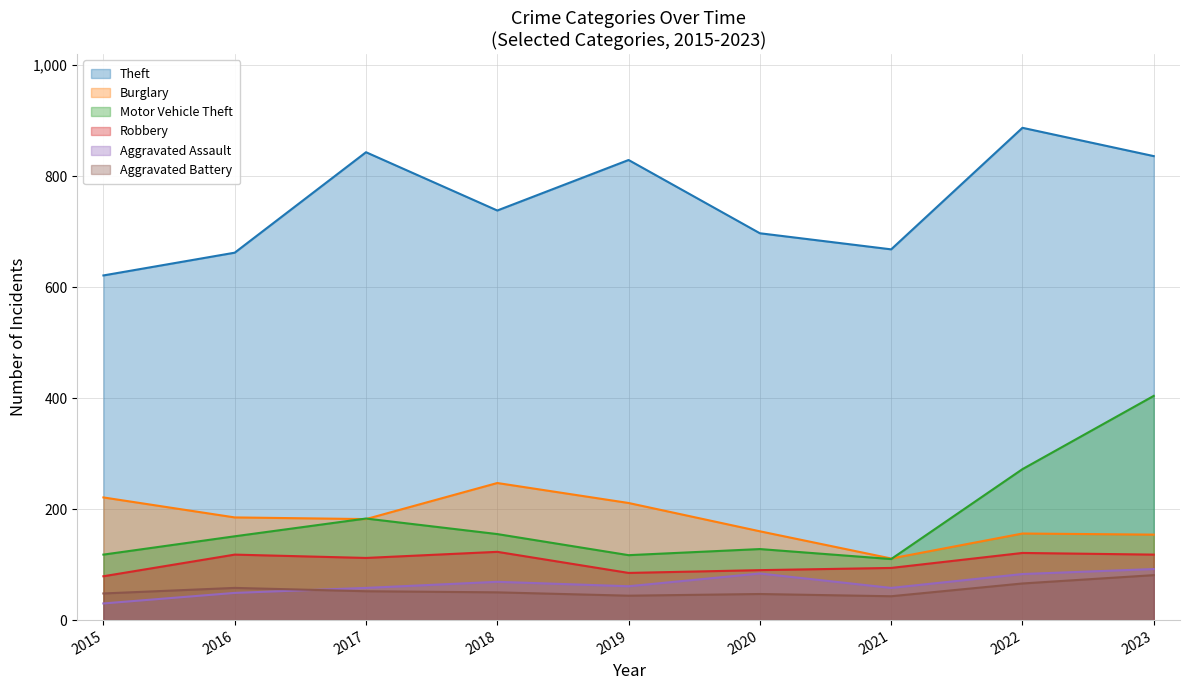

How many interior local valleys does the Robbery series have?

2